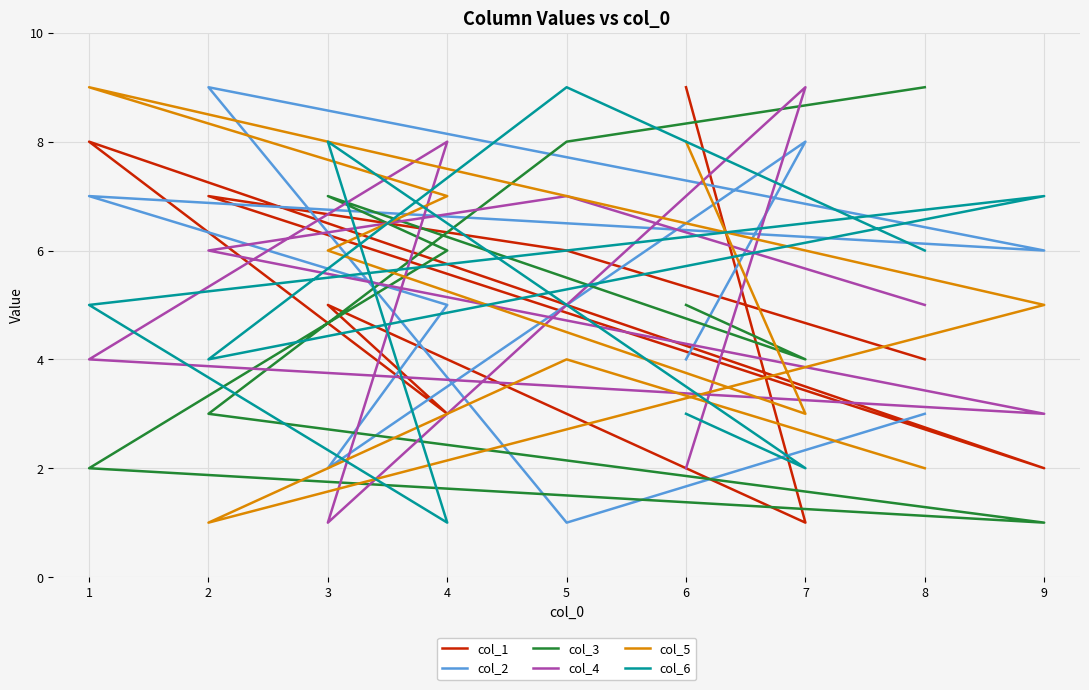

The value of col_2 at 8 is 2. True or false?

False